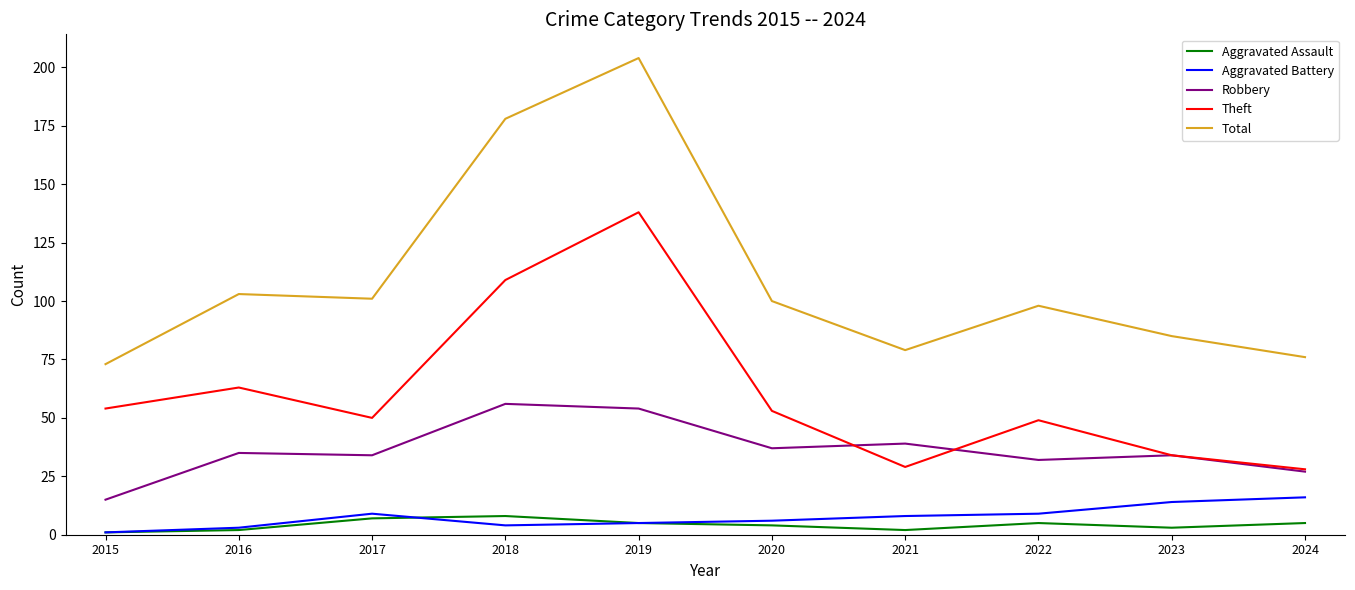

Reading left to right, extract all data points from this chart.

Aggravated Assault: 2015=1	2016=2	2017=7	2018=8	2019=5	2020=4	2021=2	2022=5	2023=3	2024=5
Aggravated Battery: 2015=1	2016=3	2017=9	2018=4	2019=5	2020=6	2021=8	2022=9	2023=14	2024=16
Robbery: 2015=15	2016=35	2017=34	2018=56	2019=54	2020=37	2021=39	2022=32	2023=34	2024=27
Theft: 2015=54	2016=63	2017=50	2018=109	2019=138	2020=53	2021=29	2022=49	2023=34	2024=28
Total: 2015=73	2016=103	2017=101	2018=178	2019=204	2020=100	2021=79	2022=98	2023=85	2024=76